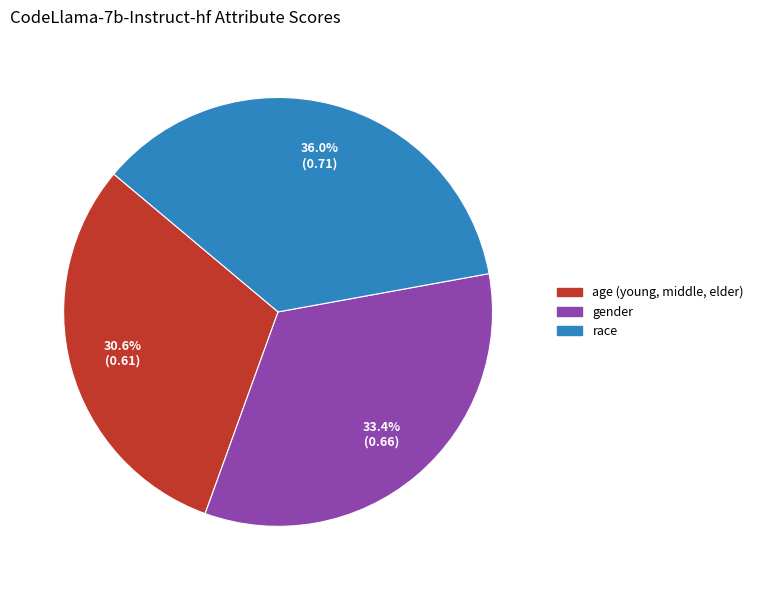

Combined, what portion of the pie is gender and race?

69.4%